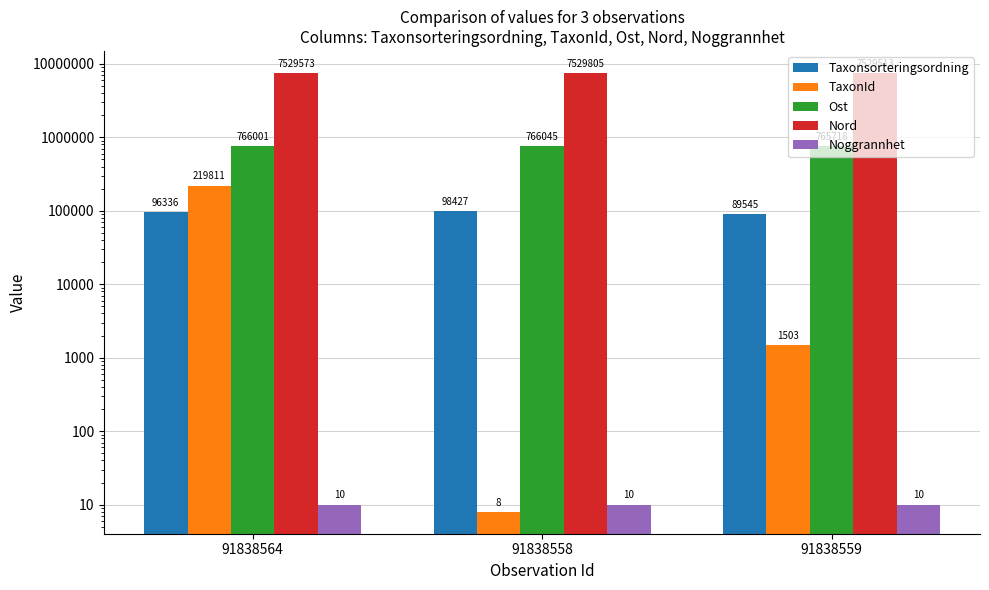

What are all the series names shown in the legend?

Taxonsorteringsordning, TaxonId, Ost, Nord, Noggrannhet